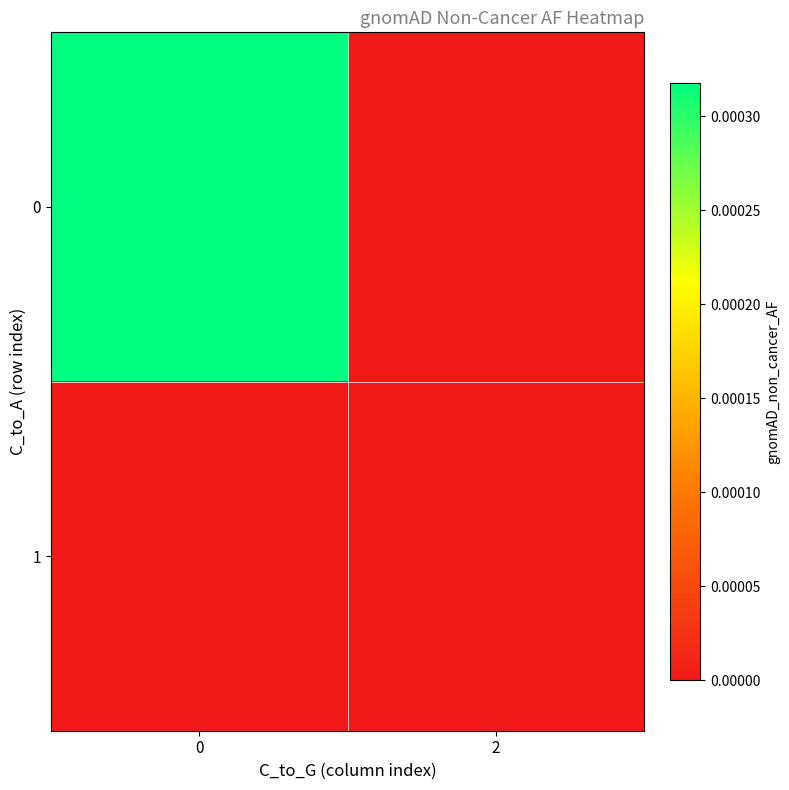

Which series has the largest range (max minus min)?

row_0